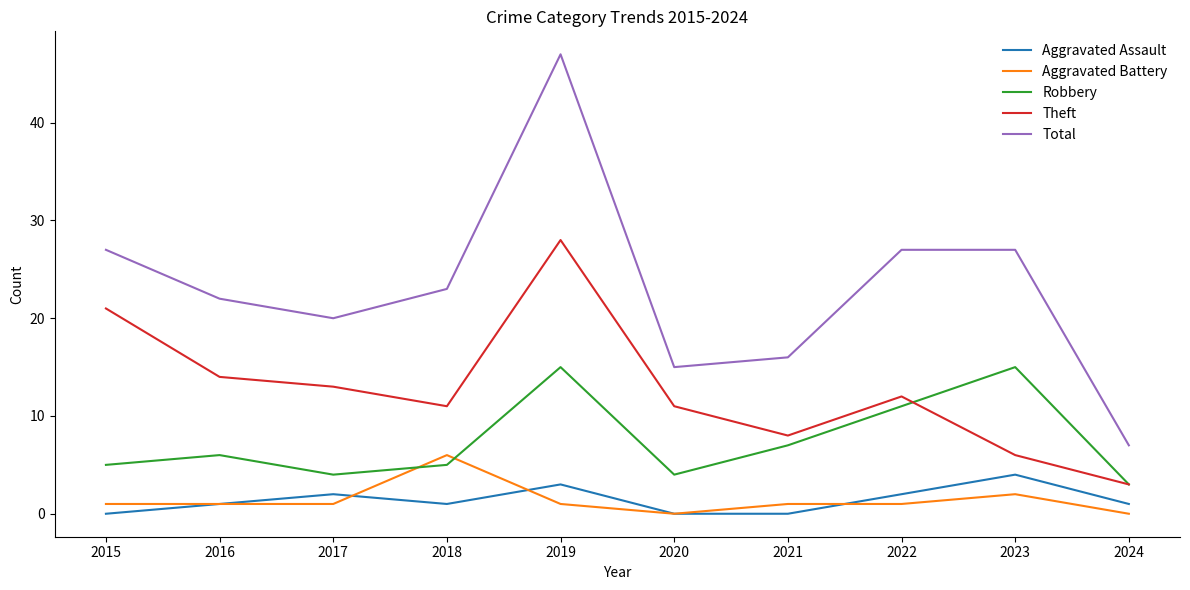

Which label corresponds to the largest value in the chart?

2019